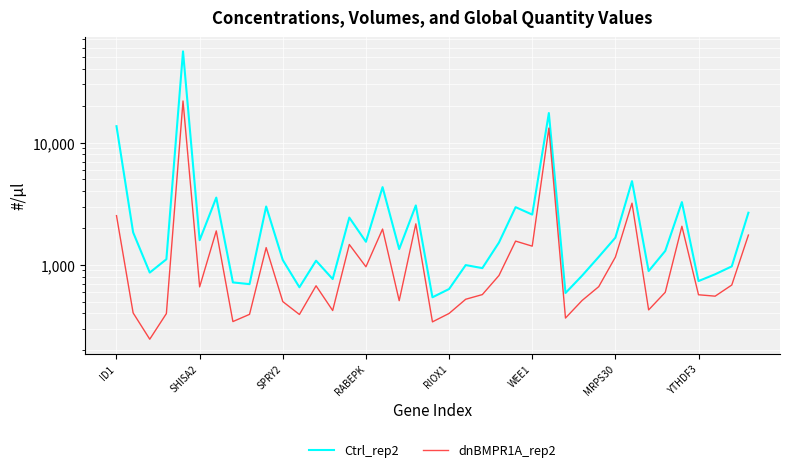

What position from the left is 17?

18